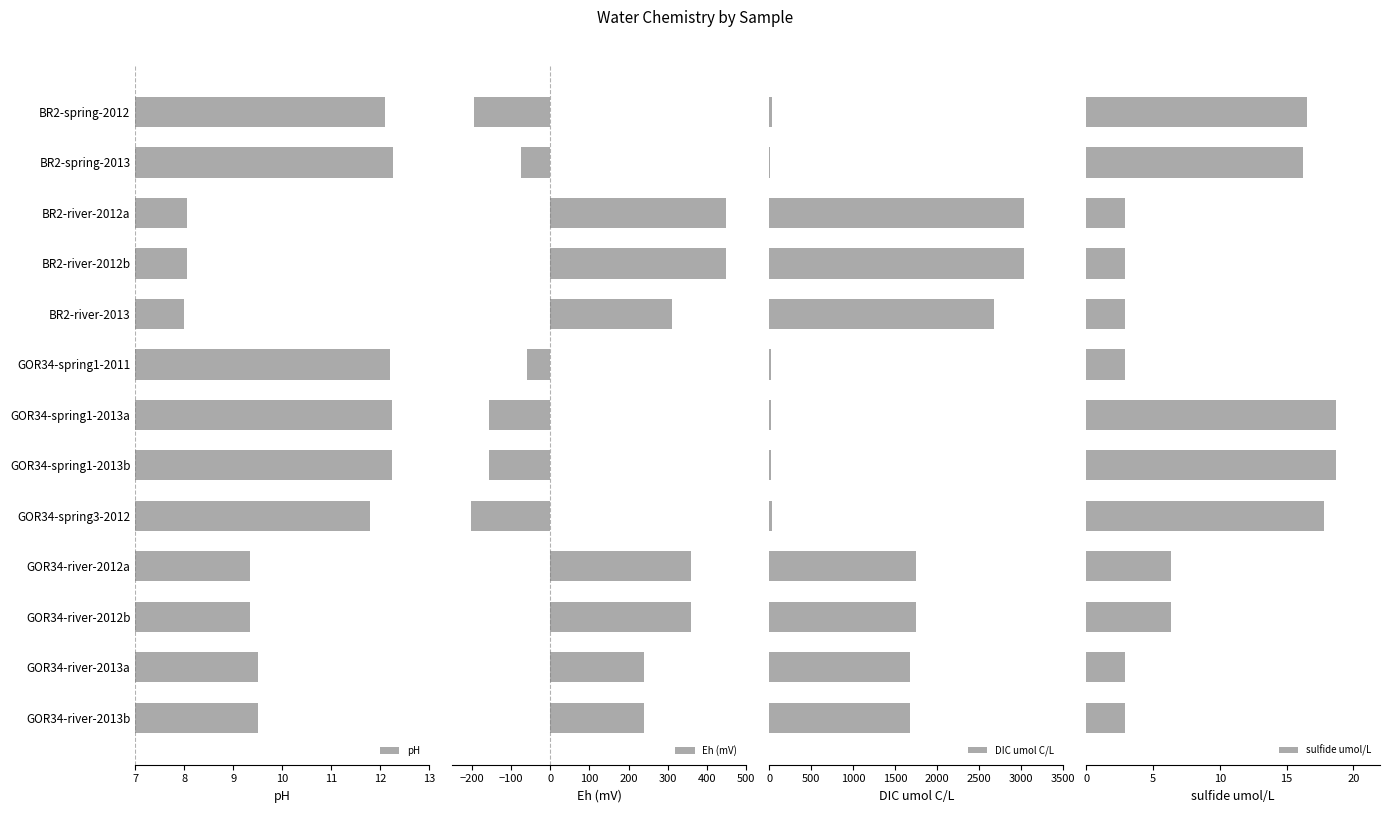

The value of pH at GOR34-river-2012b is 3.4. True or false?

False